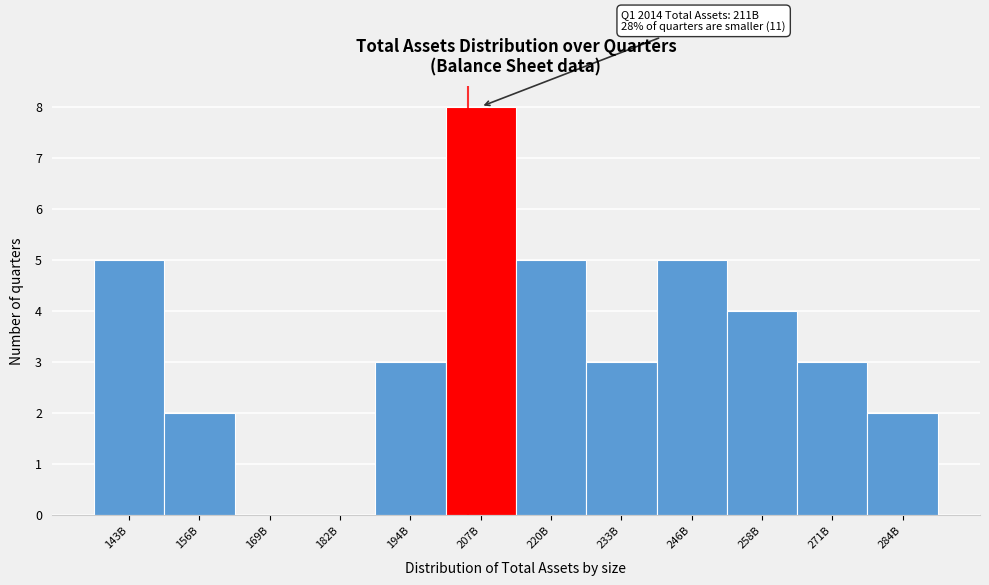

Reading right to left, extract all data points from this chart.

284B=2	271B=3	258B=4	246B=5	233B=3	220B=5	207B=8	194B=3	182B=0	169B=0	156B=2	143B=5